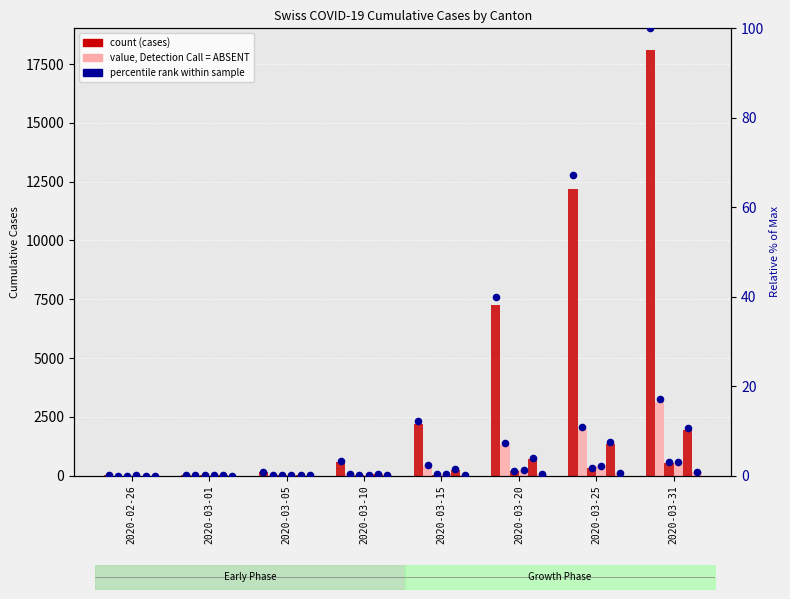

What is the total value across all series at 2020-03-01?

43.1